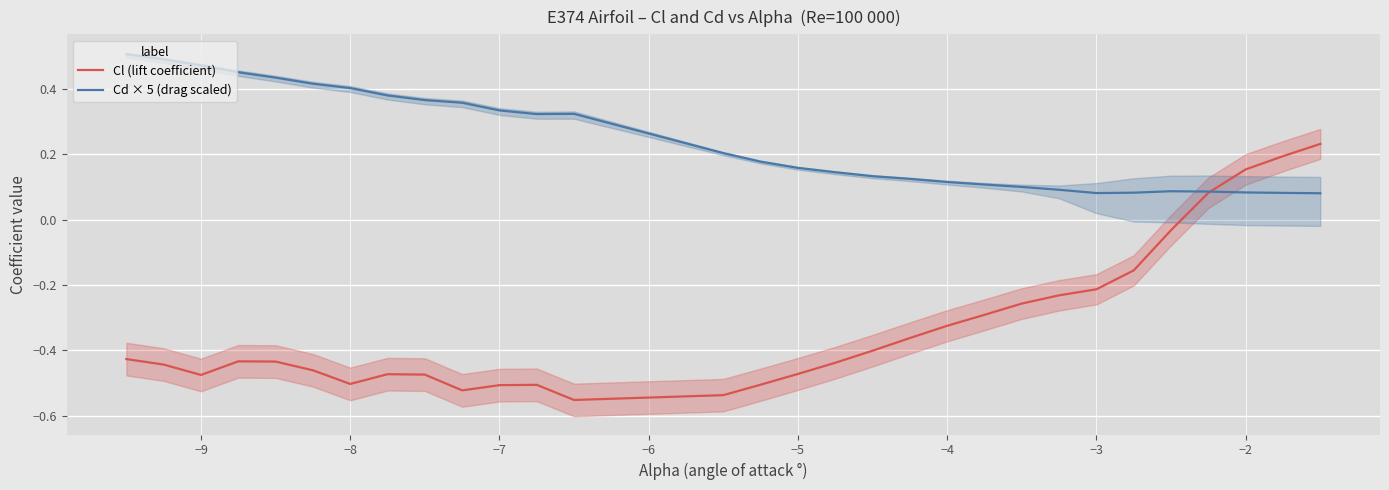

Reading left to right, what are all the values shown in this chart?

Cl (lift coefficient): -0.4	-0.4	-0.5	-0.4	-0.4	-0.5	-0.5	-0.5	-0.5	-0.5	-0.5	-0.5	-0.6	-0.5	-0.5	-0.5	-0.4	-0.4	-0.4	-0.3	-0.3	-0.3	-0.2	-0.2	-0.2	-0.0	0.1	0.2	0.2	0.2
Cd × 5 (drag scaled): 0.5	0.5	0.5	0.5	0.4	0.4	0.4	0.4	0.4	0.4	0.3	0.3	0.3	0.2	0.2	0.2	0.1	0.1	0.1	0.1	0.1	0.1	0.1	0.1	0.1	0.1	0.1	0.1	0.1	0.1